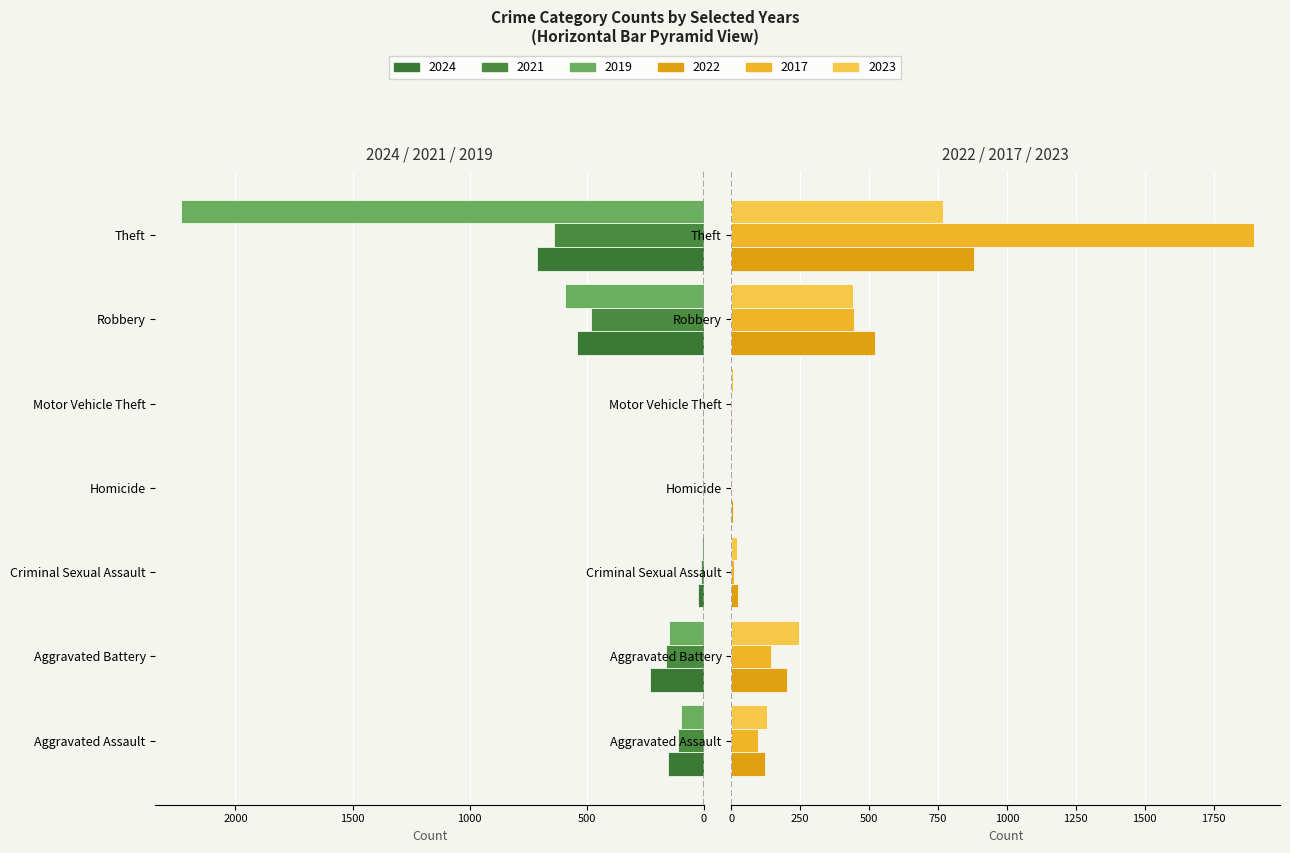

What is the difference between the maximum and second lowest values in the 2022 series?

874